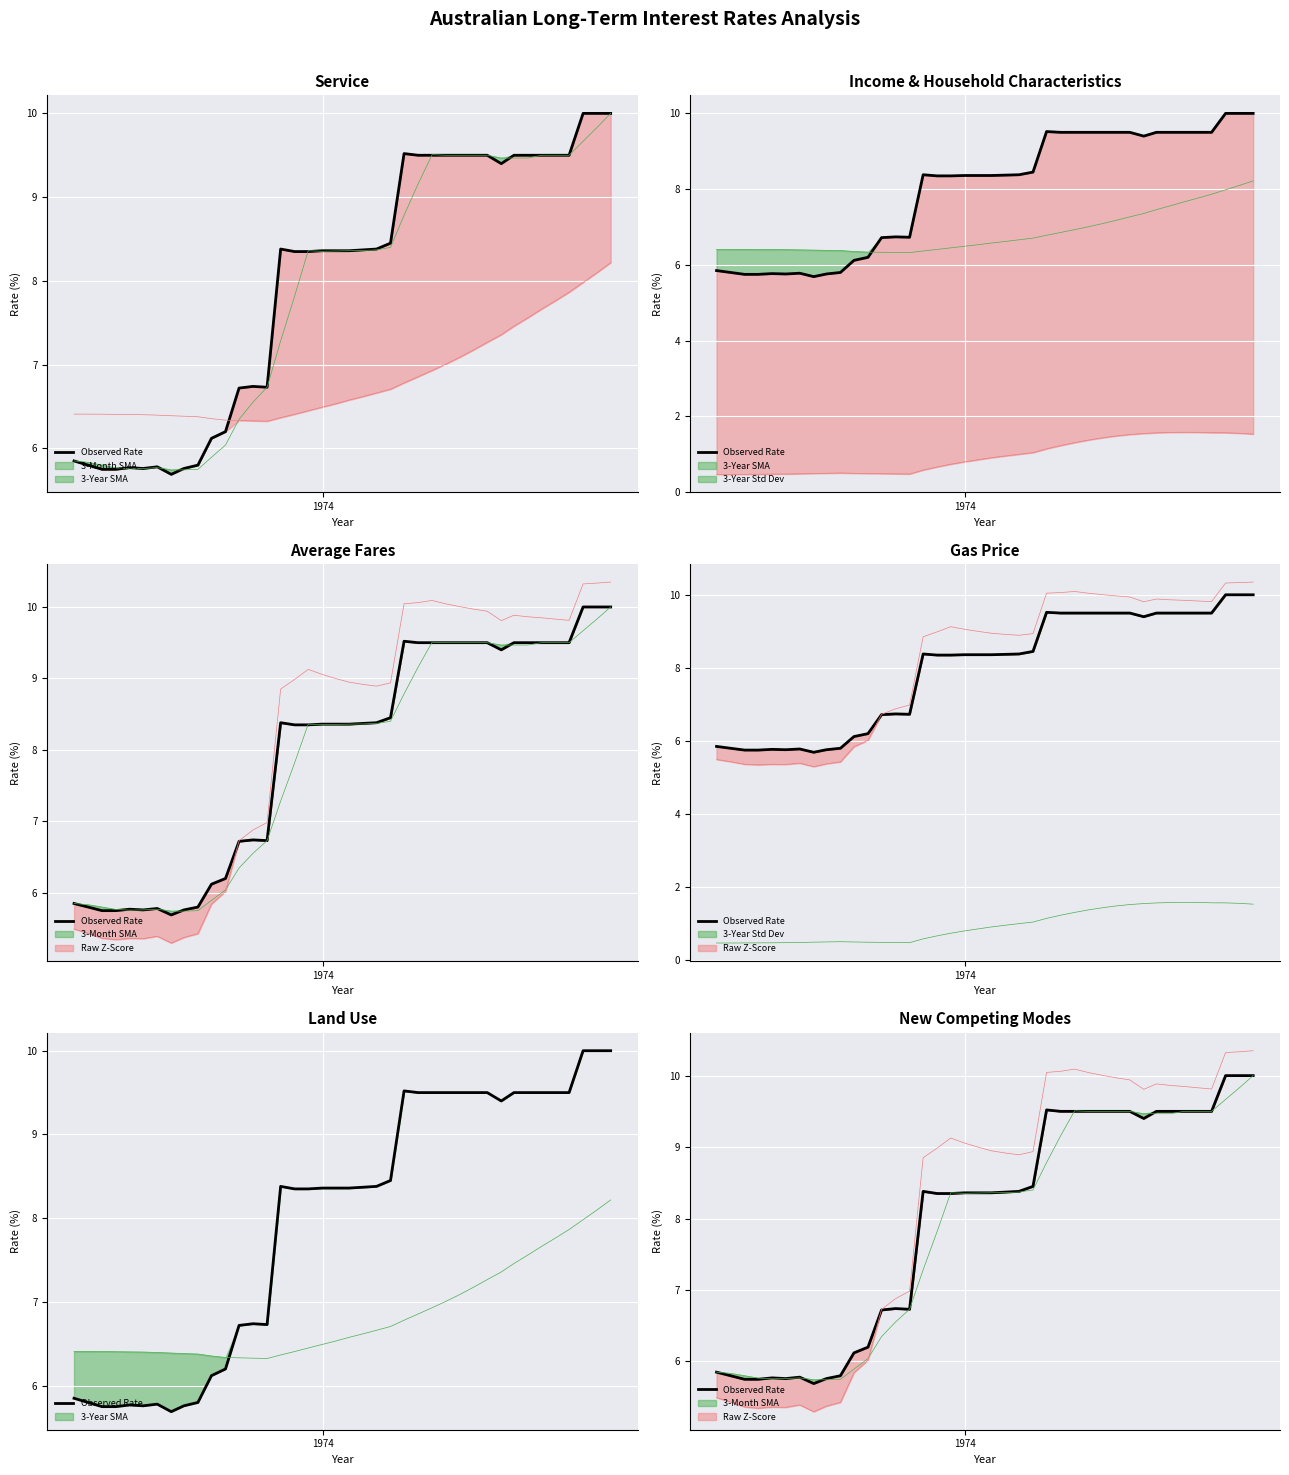

How many points are lower than both their immediate neighbors (excluding endpoints)?

4